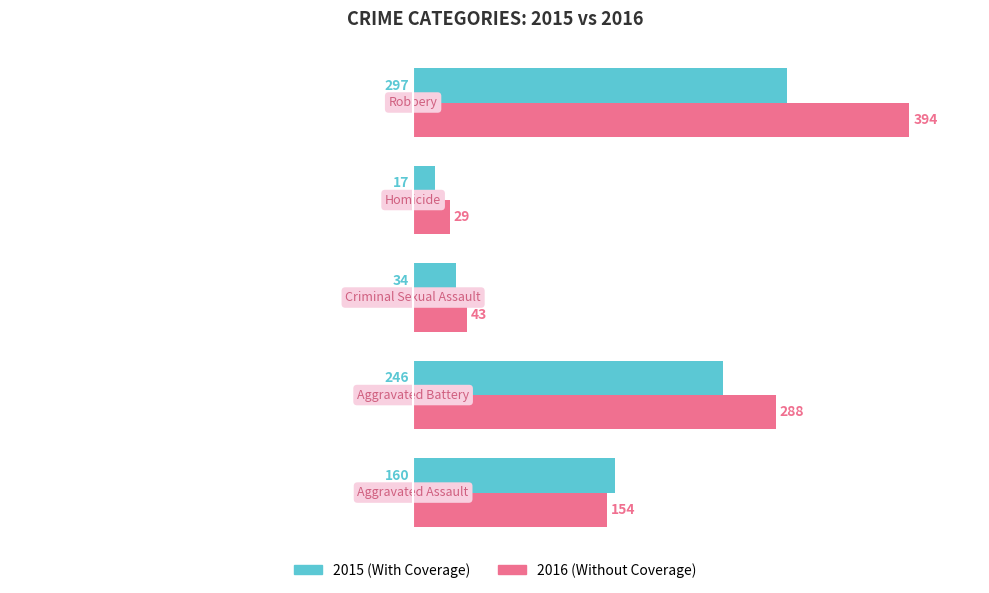

What is the greatest value displayed?

394